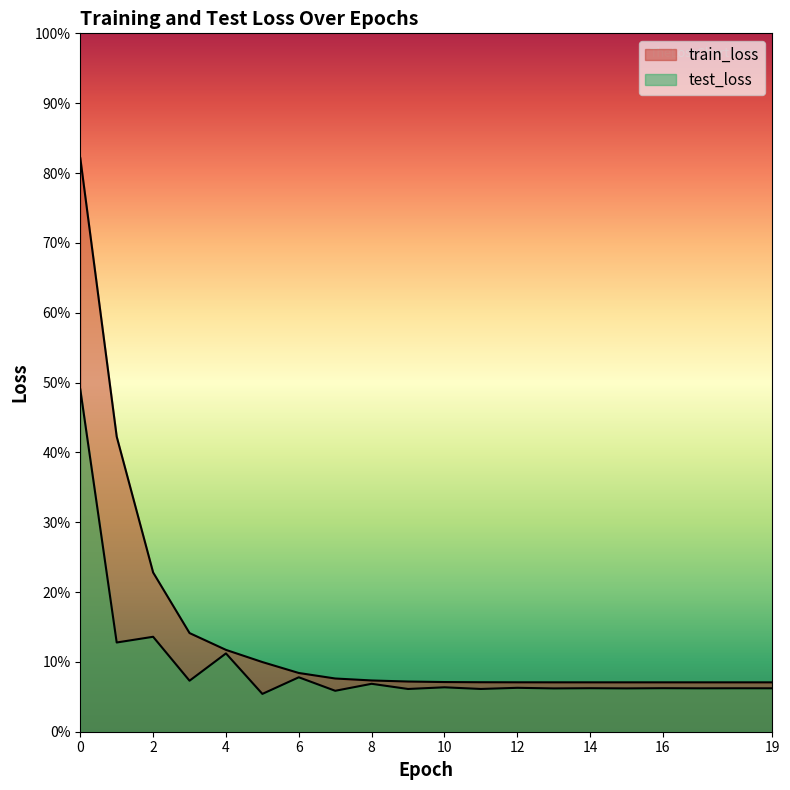

True or false: test_loss and train_loss cross at least once.

False